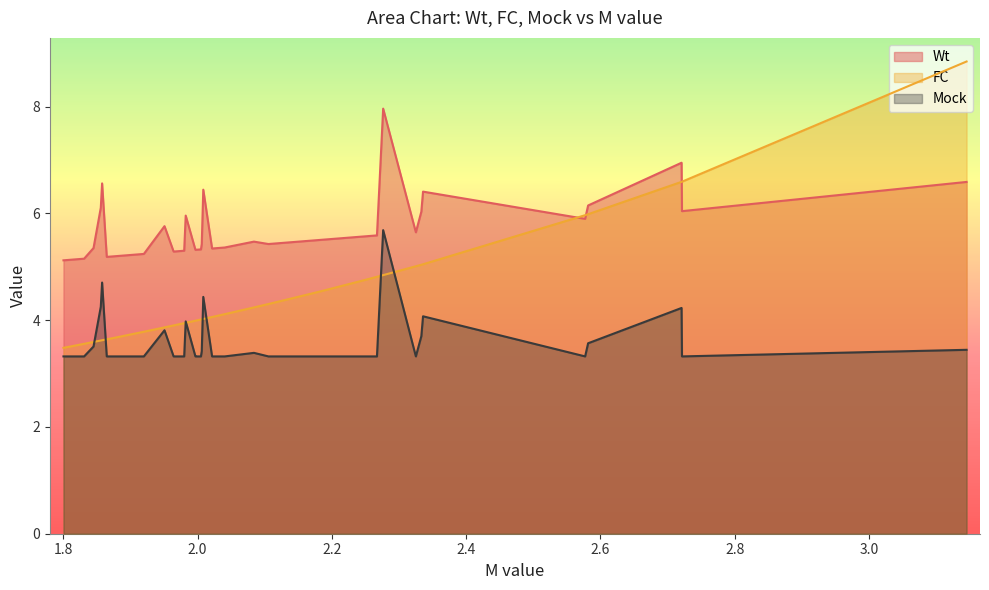

How many data points does each series have?

40